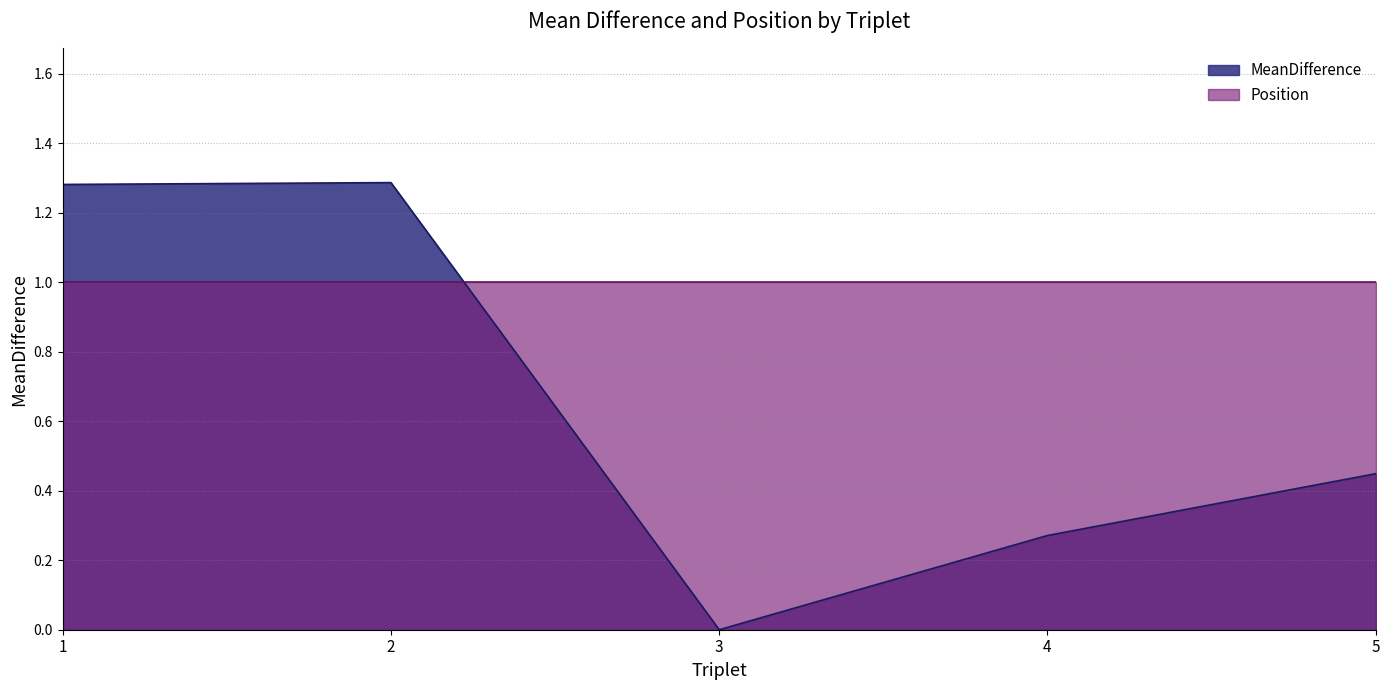

How many categories are shown in the chart?

5